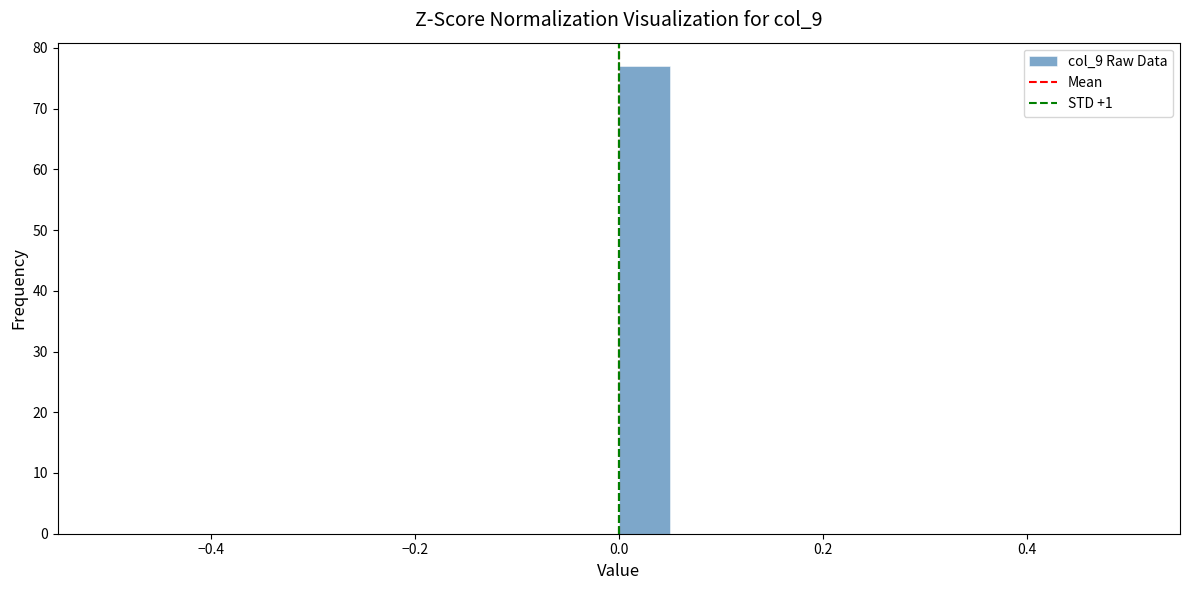

Read against the x-axis, roughly where is the centre of the tallest bar?

0.02